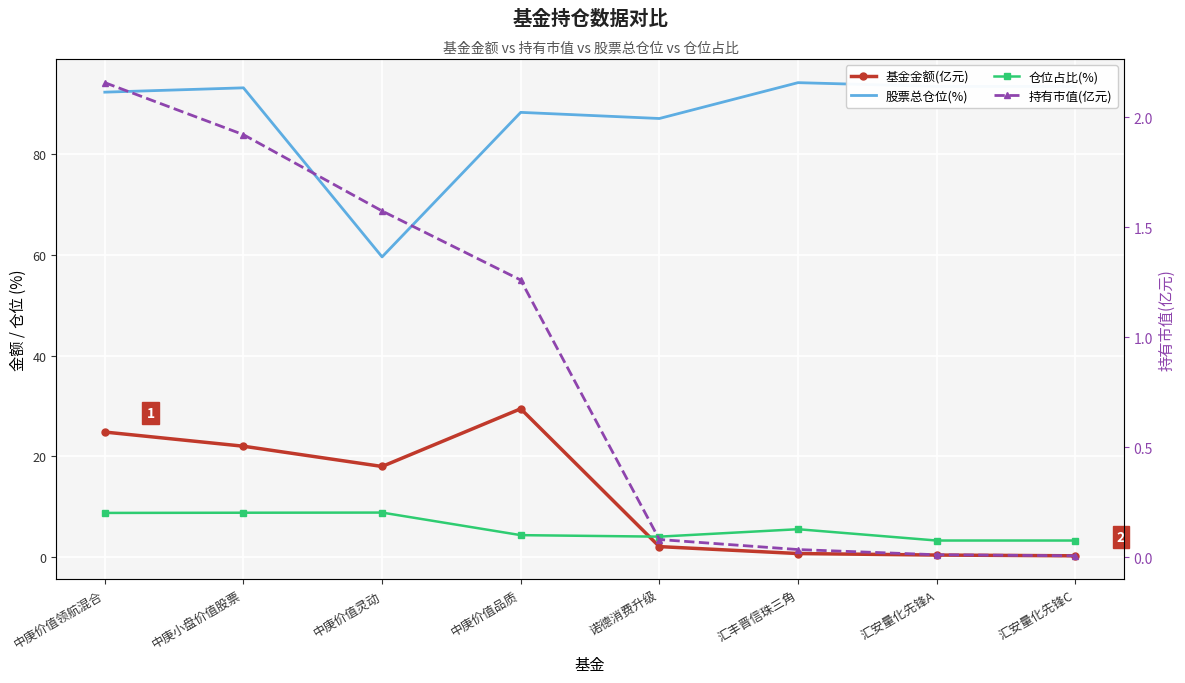

The 仓位占比(%) series shows 2.0 at 中庚价值领航混合. True or false?

False